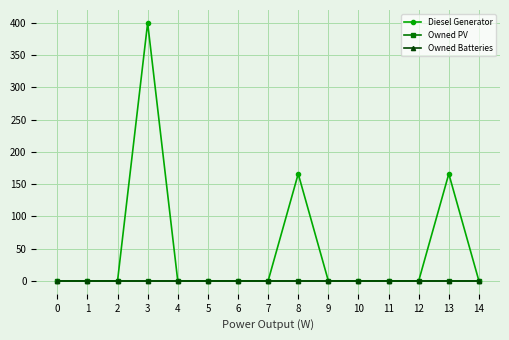

At 7, list the series in order from smallest to largest.

Diesel Generator, Owned PV, Owned Batteries